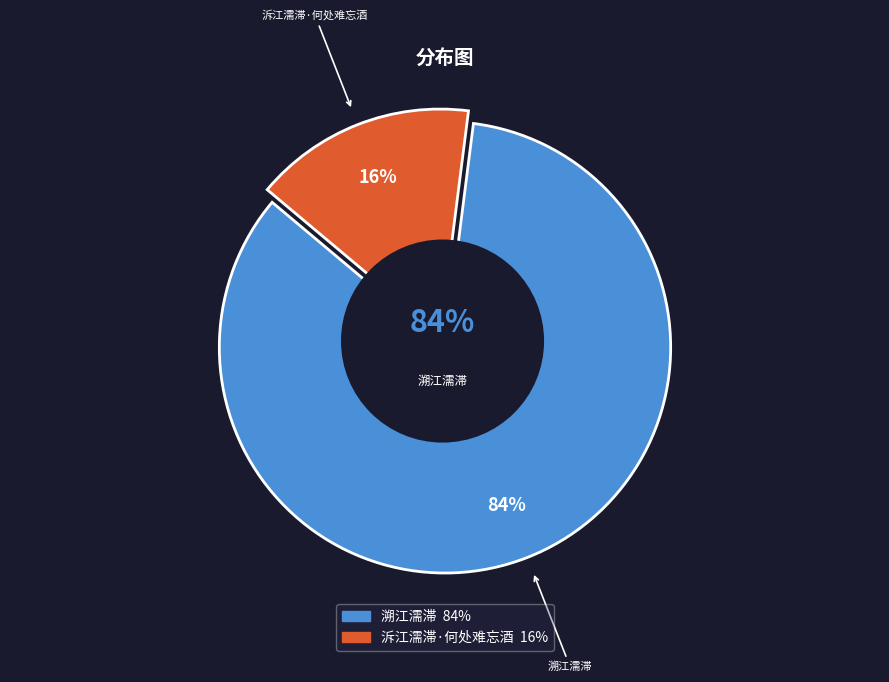

Combined, what portion of the pie is 泝江濡滞·何处难忘酒 and 溯江濡滞?

100.0%